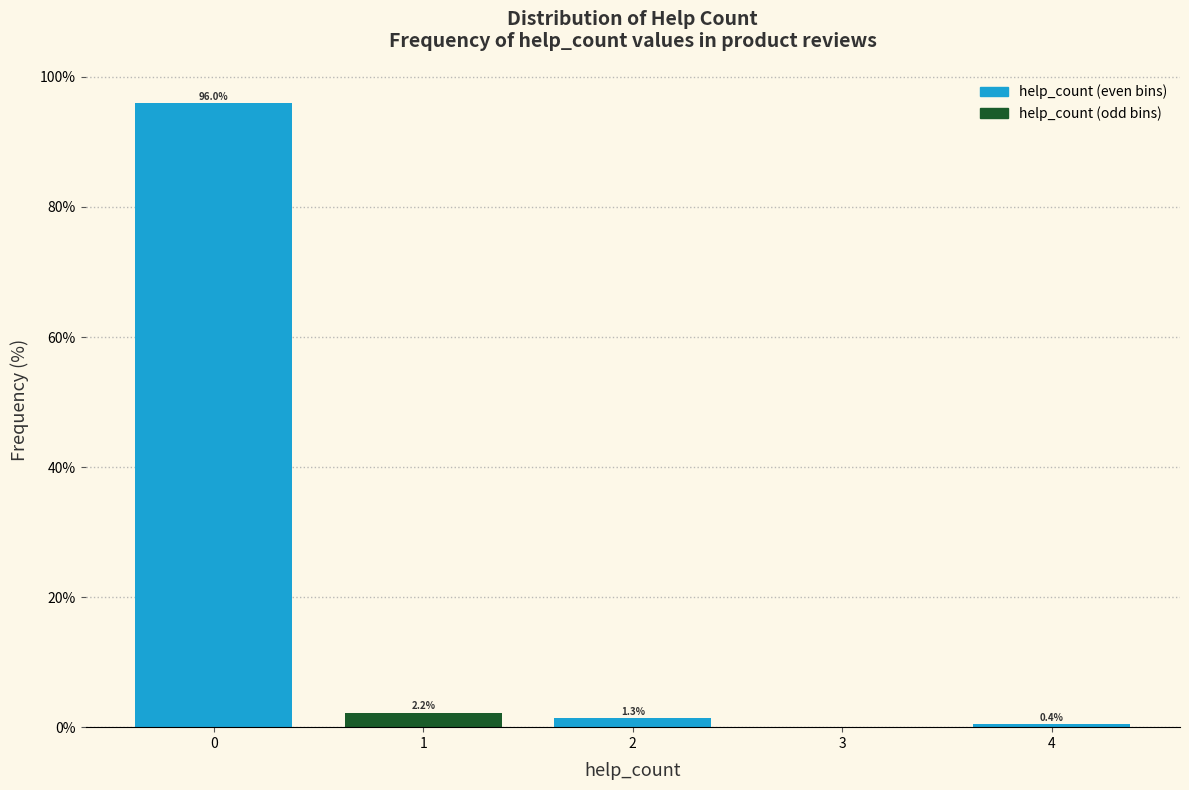

Which range on the x-axis has the tallest bar?

-0.5 to 0.5